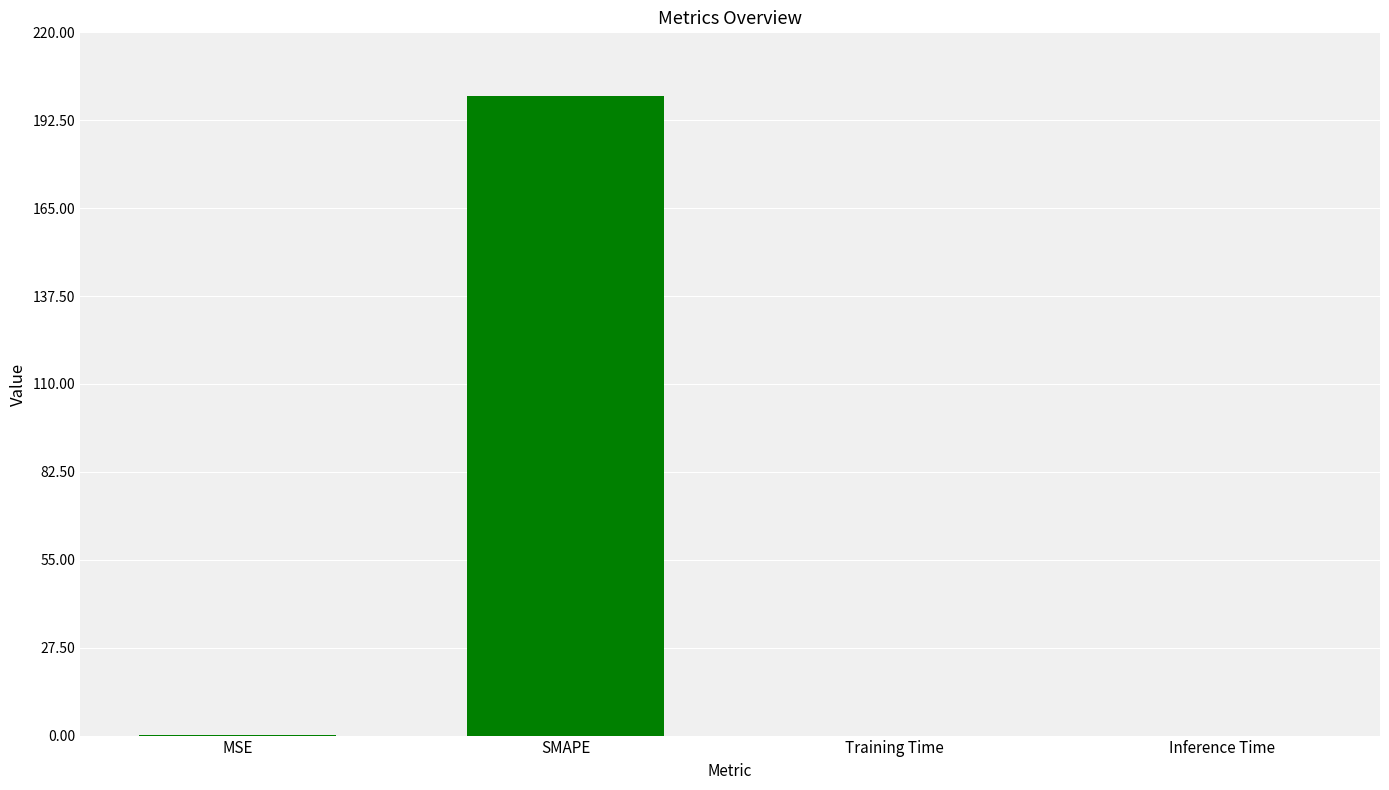

At which category does the chart reach its peak across all series?

SMAPE